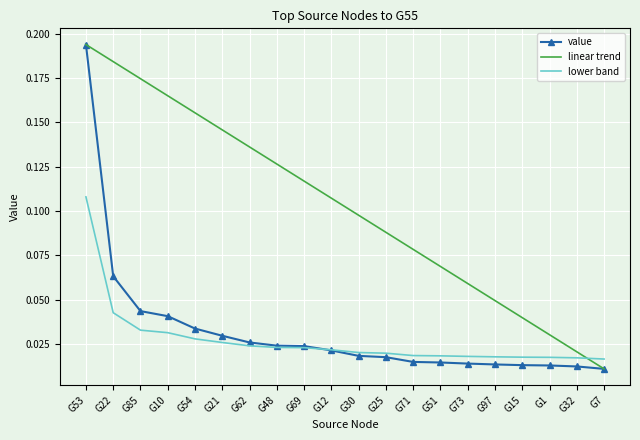

At which label does linear trend reach its minimum?

G7